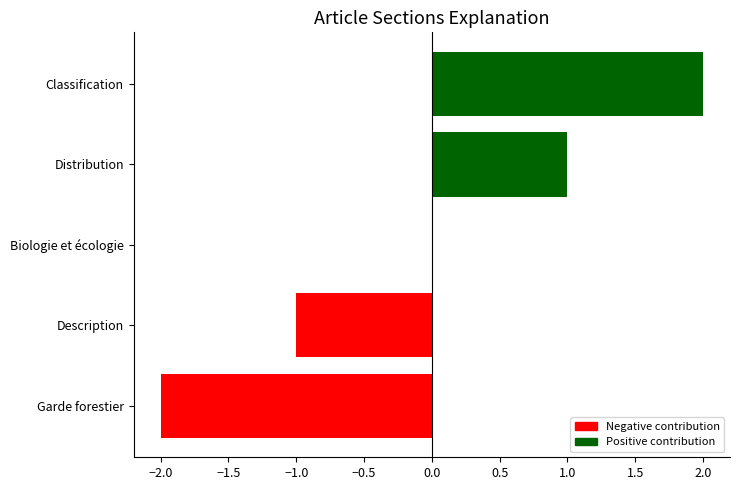

What is the change in value from Description to Biologie et écologie?

+1